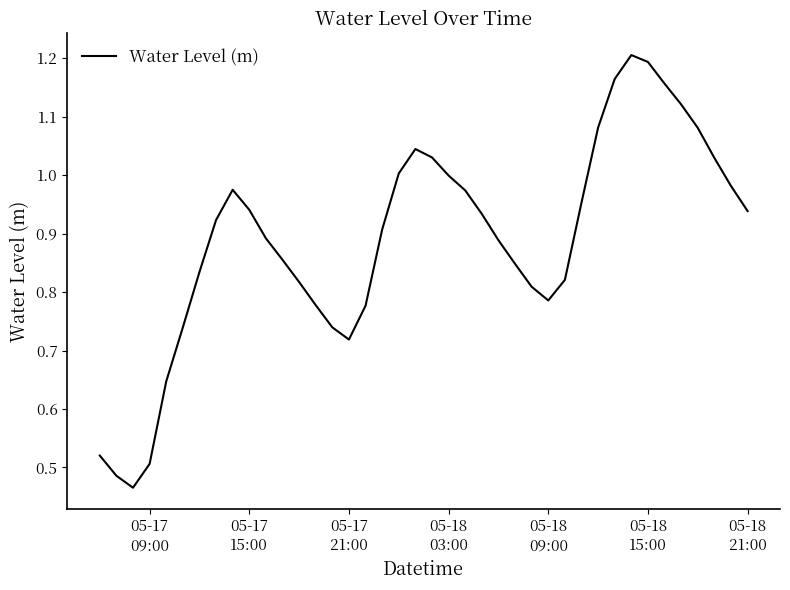

What is the average value?

0.9